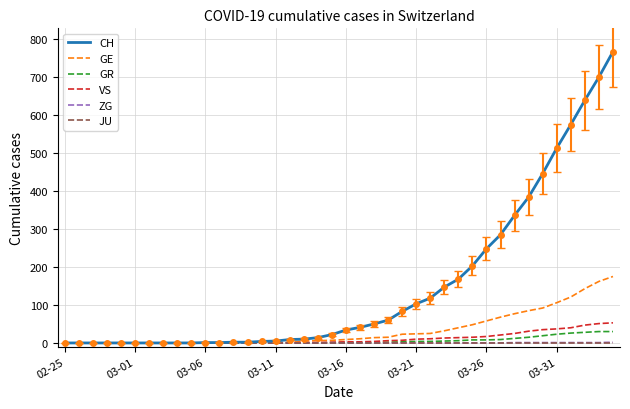

Which series has the widest spread of values?

CH